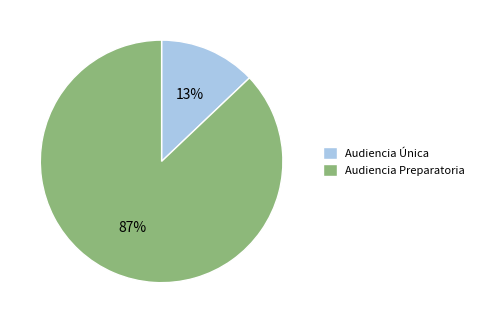

Do Audiencia Preparatoria and Audiencia Única together represent more than half of the pie?

Yes